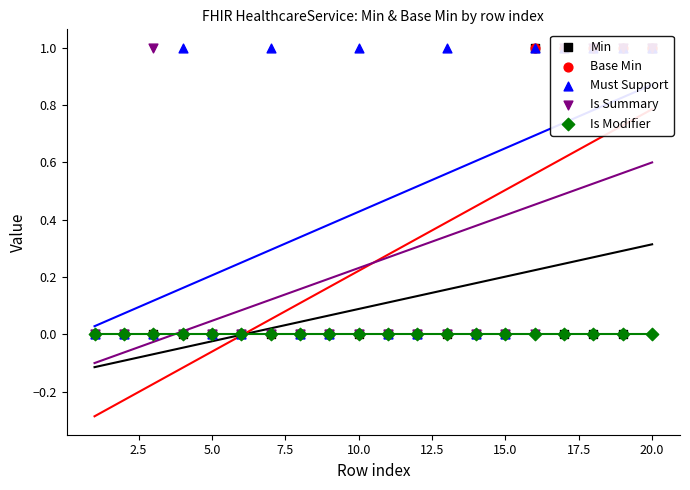

Which series has the largest total across all categories?

Must Support